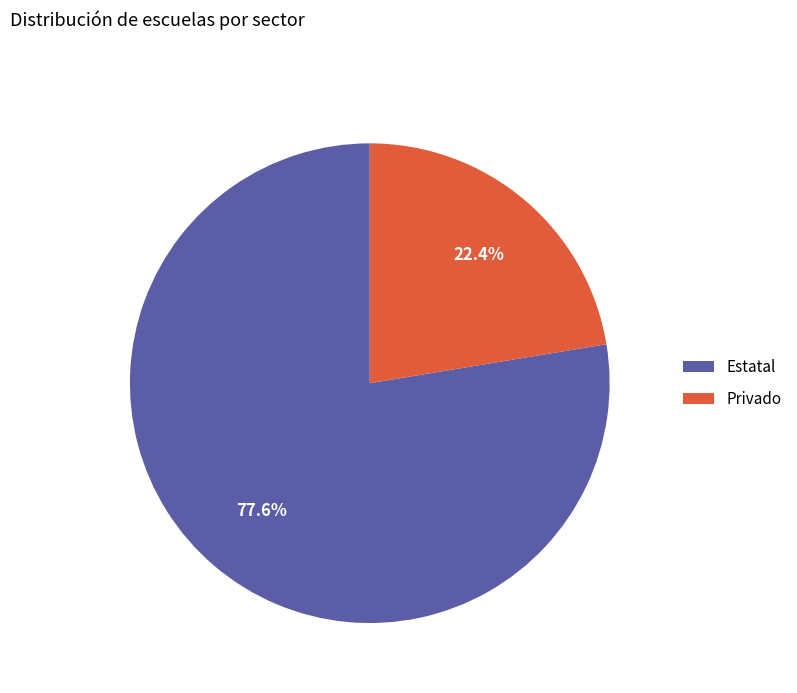

To the nearest percent, what is the difference between the Estatal and Privado slice percentages?

55%